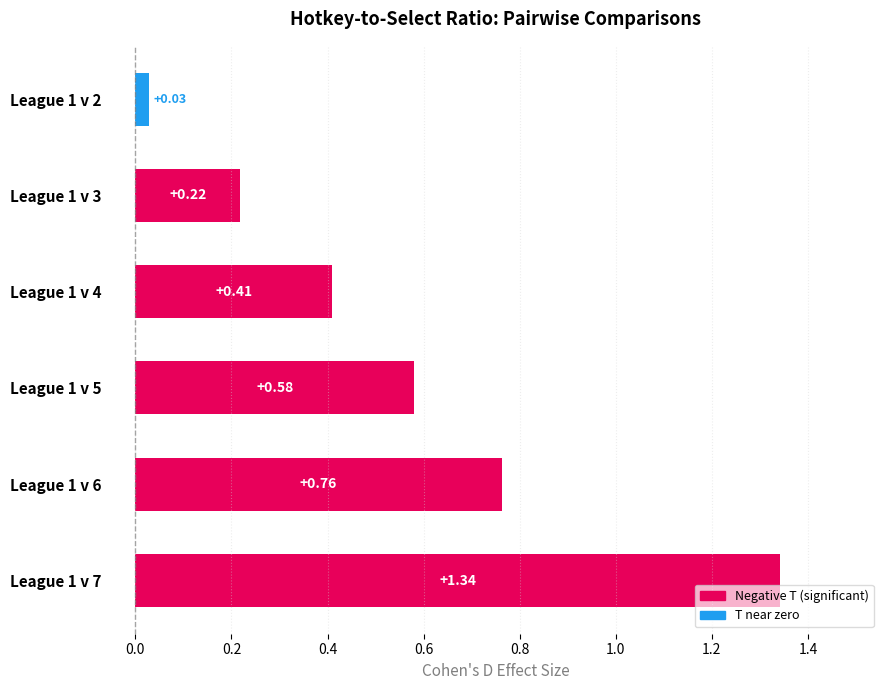

List the labels in order of value, largest first.

League 1 v 7, League 1 v 6, League 1 v 5, League 1 v 4, League 1 v 3, League 1 v 2